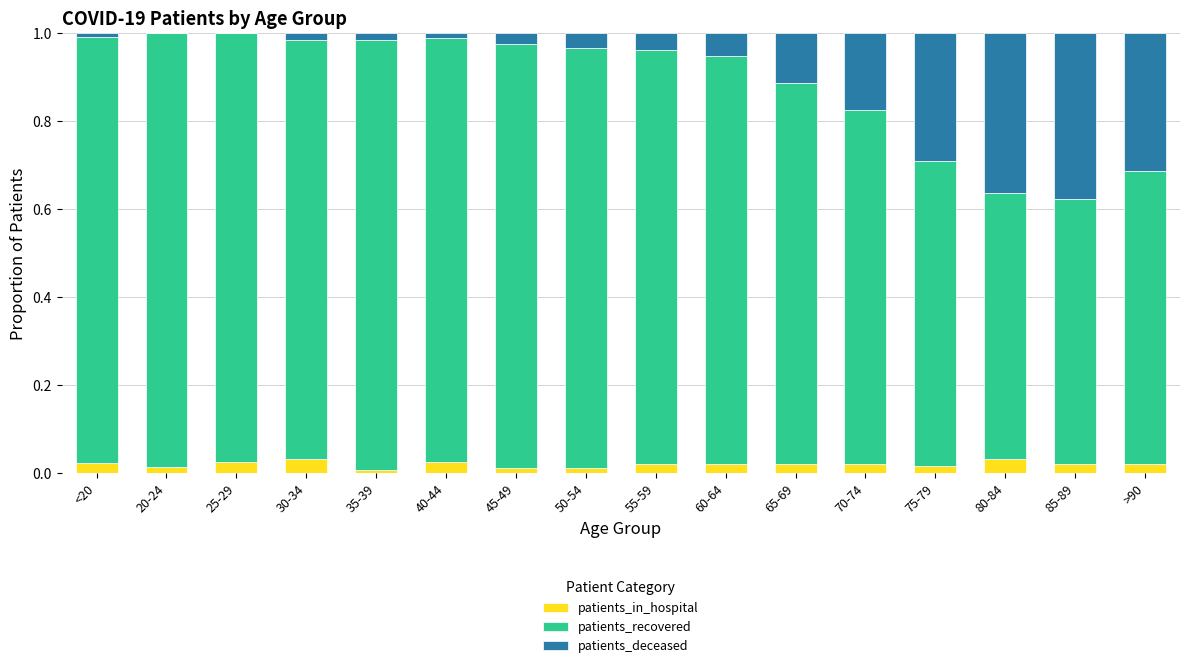

The value of patients_in_hospital at 20-24 is 0.0. True or false?

True